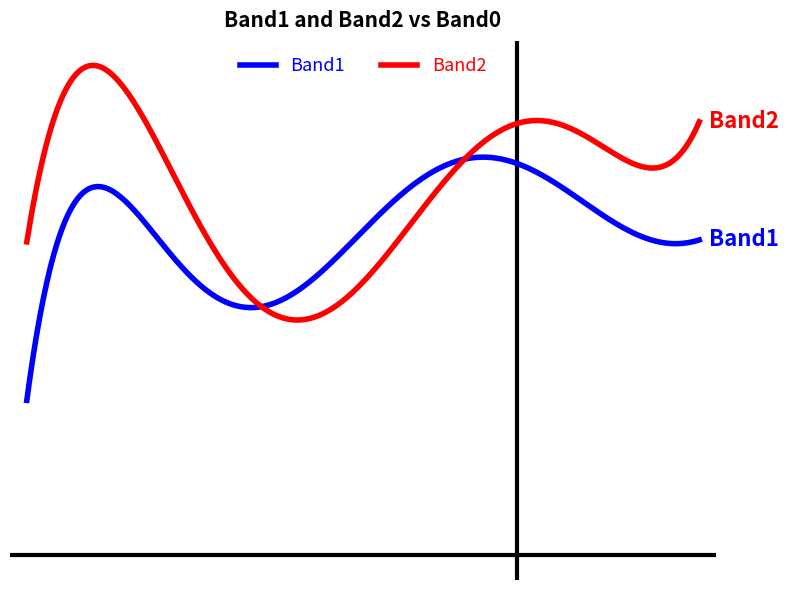

Does the chart have visible grid lines?

No